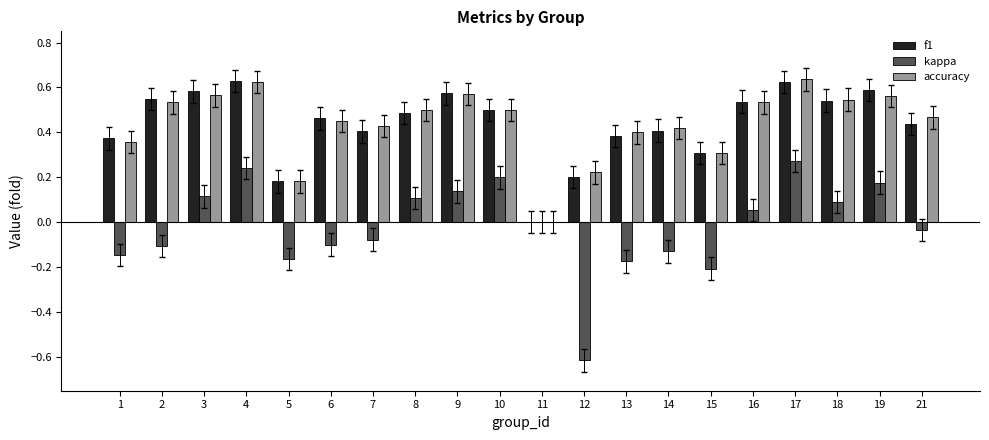

Between 17 and 19, which series saw the biggest shift?

kappa